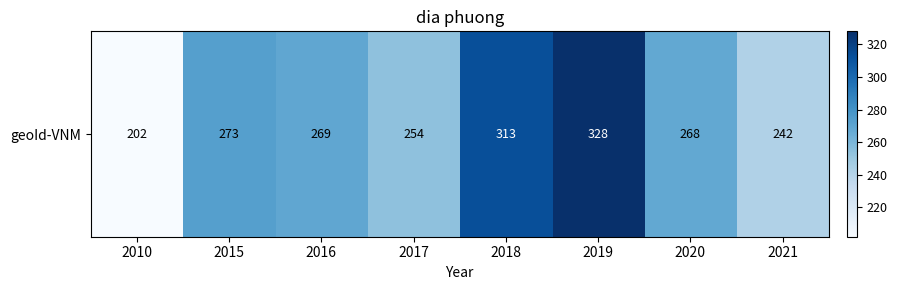

Between 2015 and 2010, which is larger?

2015